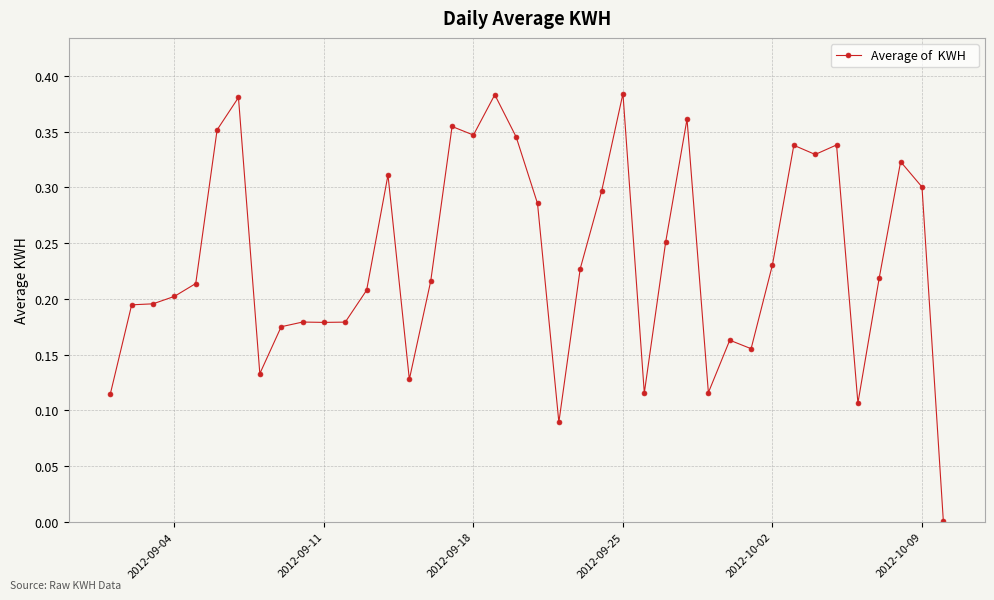

What is the sum of all values?

9.4